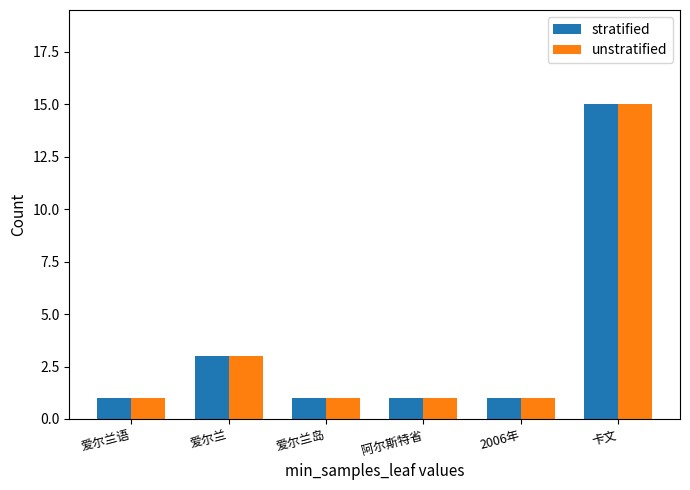

Is the value of stratified at 阿尔斯特省 greater than the value of unstratified at 卡文?

No